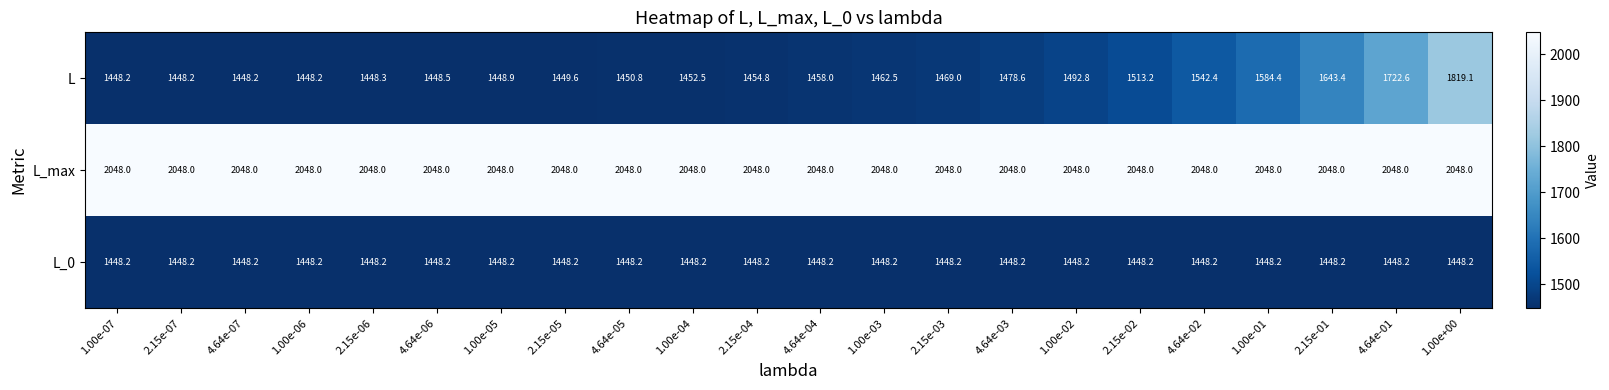

What is the sum of all L_max values?

45056.0